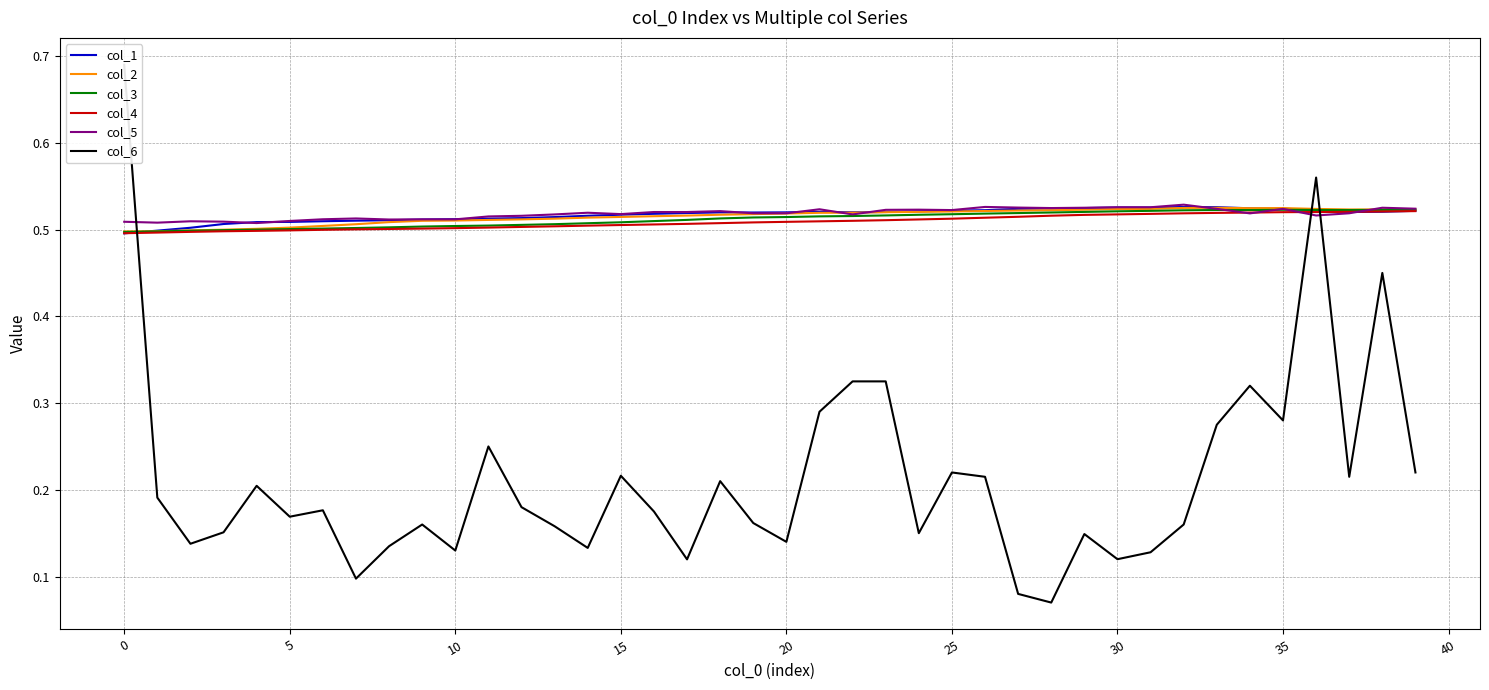

What is the value of the col_3 point at the 34th from the left?

0.5